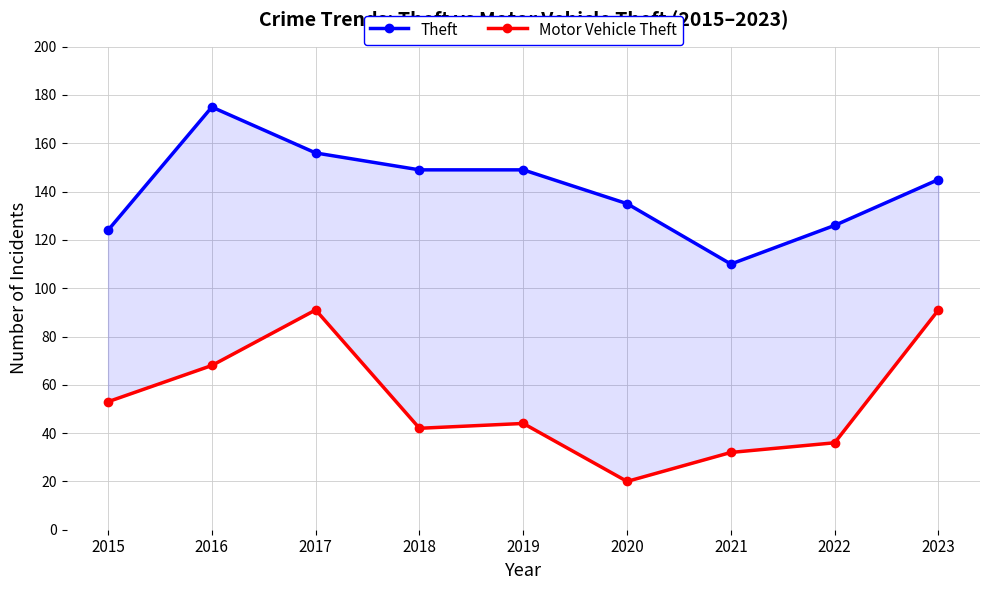

At 2021, list the series in order from largest to smallest.

Theft, Motor Vehicle Theft